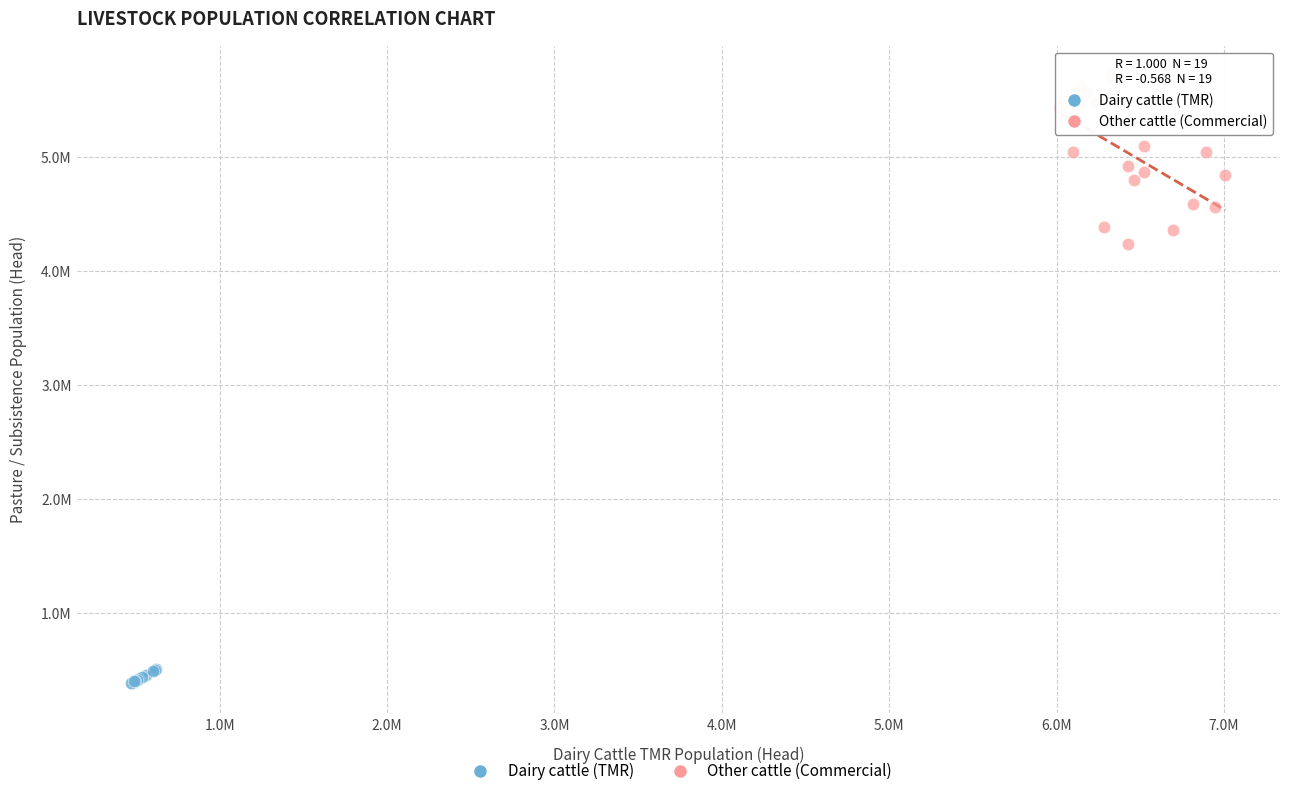

What are all the series names shown in the legend?

Dairy cattle (TMR), Other cattle (Commercial)